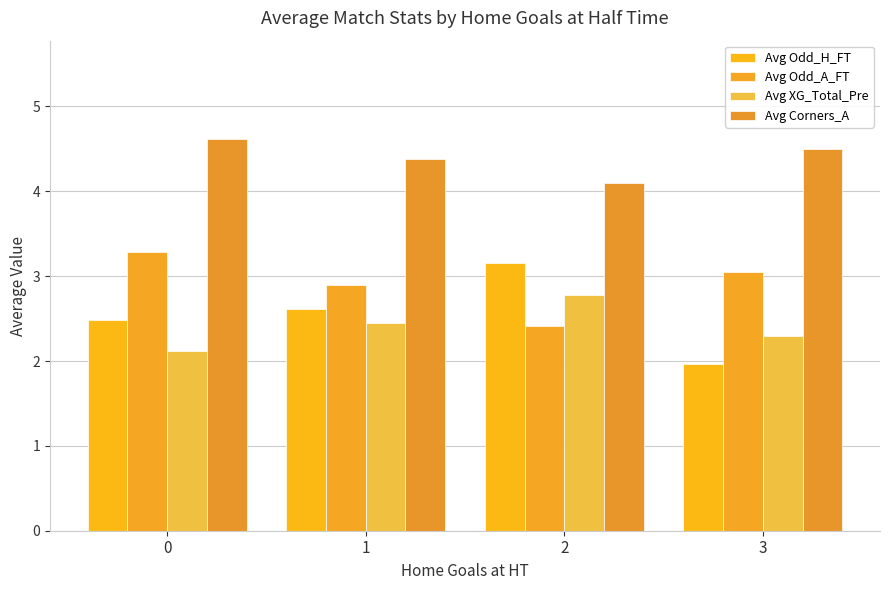

Is it true that Avg Corners_A equals 6.1 at 3?

False